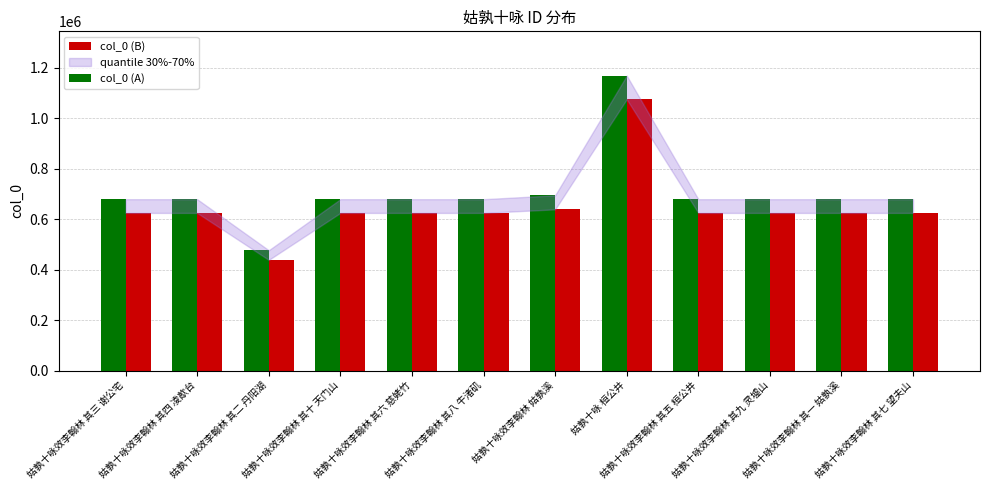

Rank the series at 姑孰十咏效李翰林 其五 桓公井 from highest to lowest value.

col_0 (A), col_0 (B)